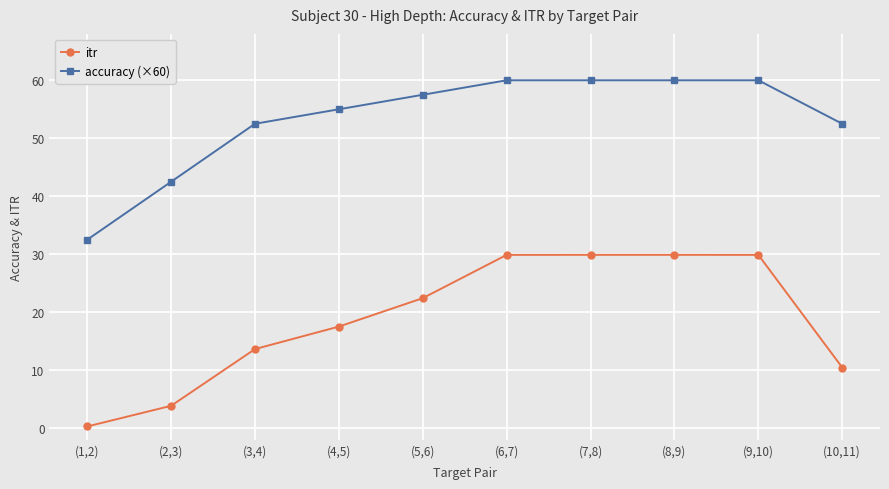

Reading left to right, transcribe all the data shown in this chart.

itr: (1,2)=0.3	(2,3)=3.9	(3,4)=13.6	(4,5)=17.5	(5,6)=22.4	(6,7)=29.9	(7,8)=29.9	(8,9)=29.9	(9,10)=29.9	(10,11)=10.5
accuracy (×60): (1,2)=32.5	(2,3)=42.5	(3,4)=52.5	(4,5)=55.0	(5,6)=57.5	(6,7)=60.0	(7,8)=60.0	(8,9)=60.0	(9,10)=60.0	(10,11)=52.5